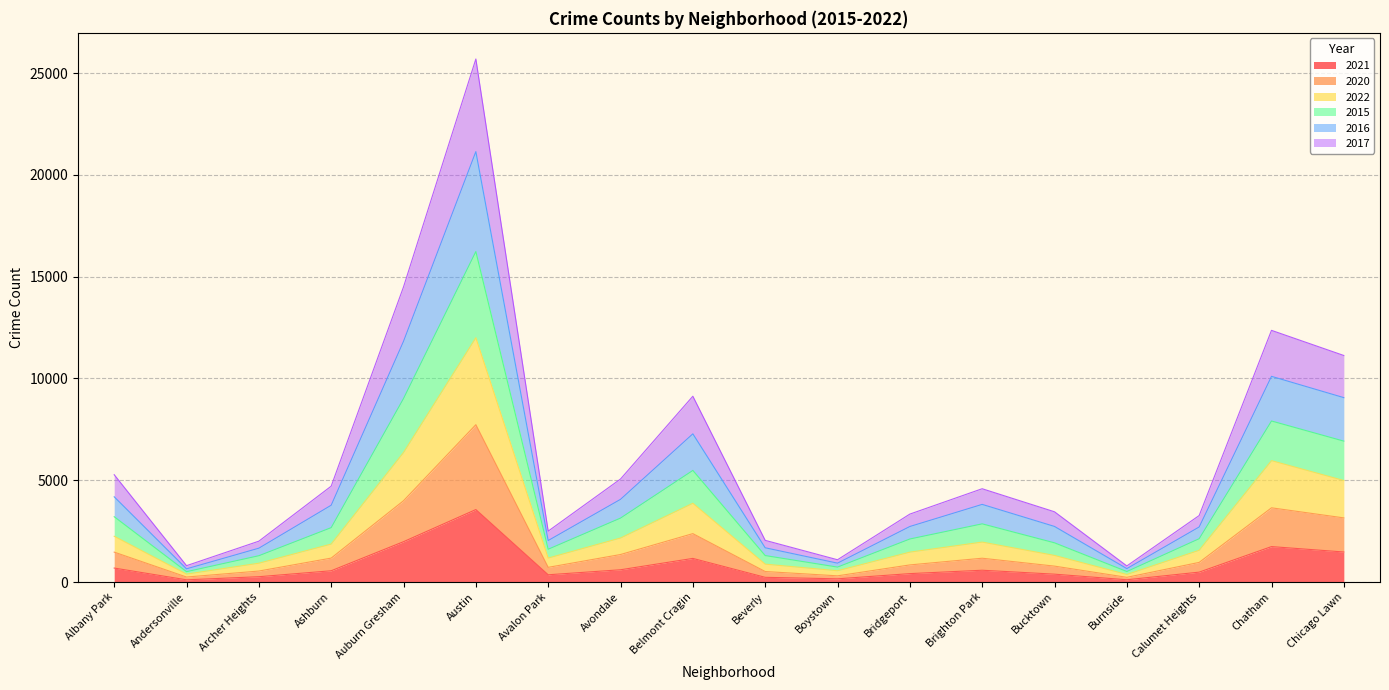

Which has a higher value, Chicago Lawn or Bucktown?

Chicago Lawn